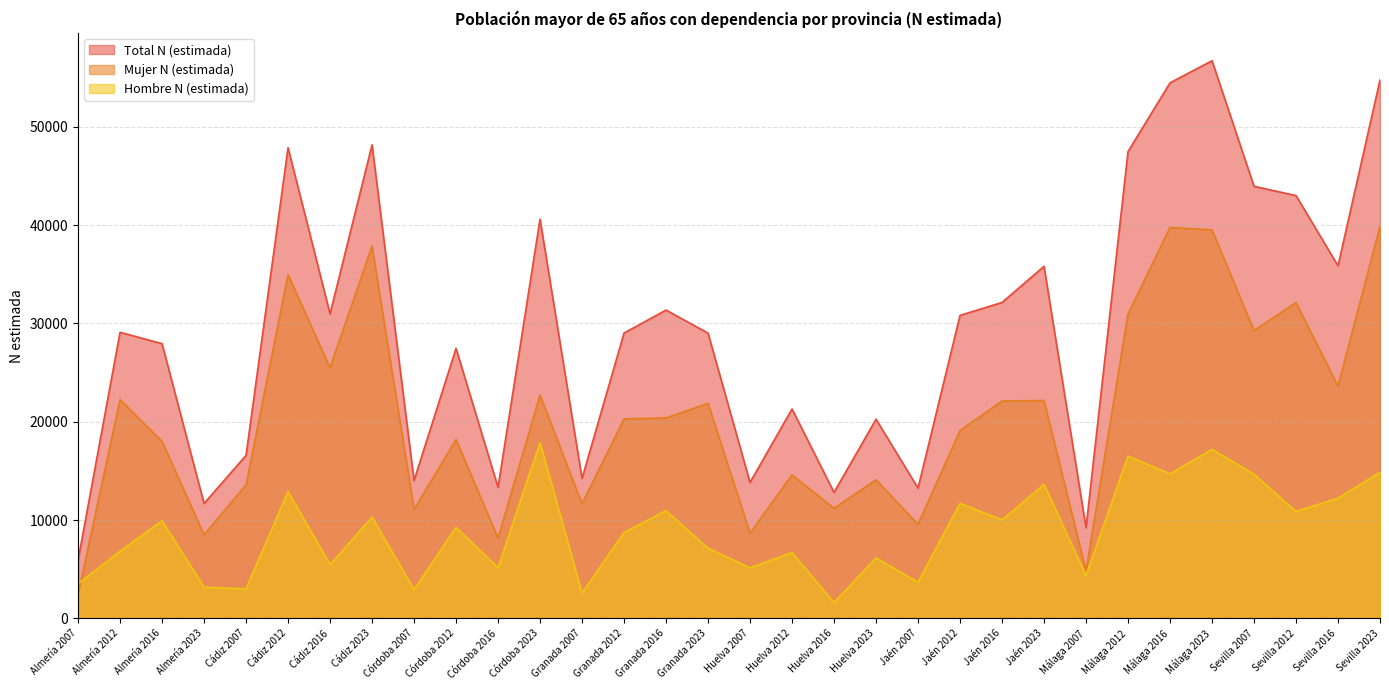

What is the label of the 7th point from the left?

Cádiz 2016